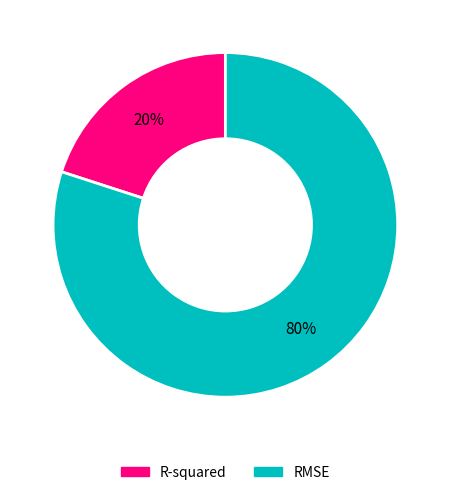

What is the largest slice in the pie chart?

RMSE